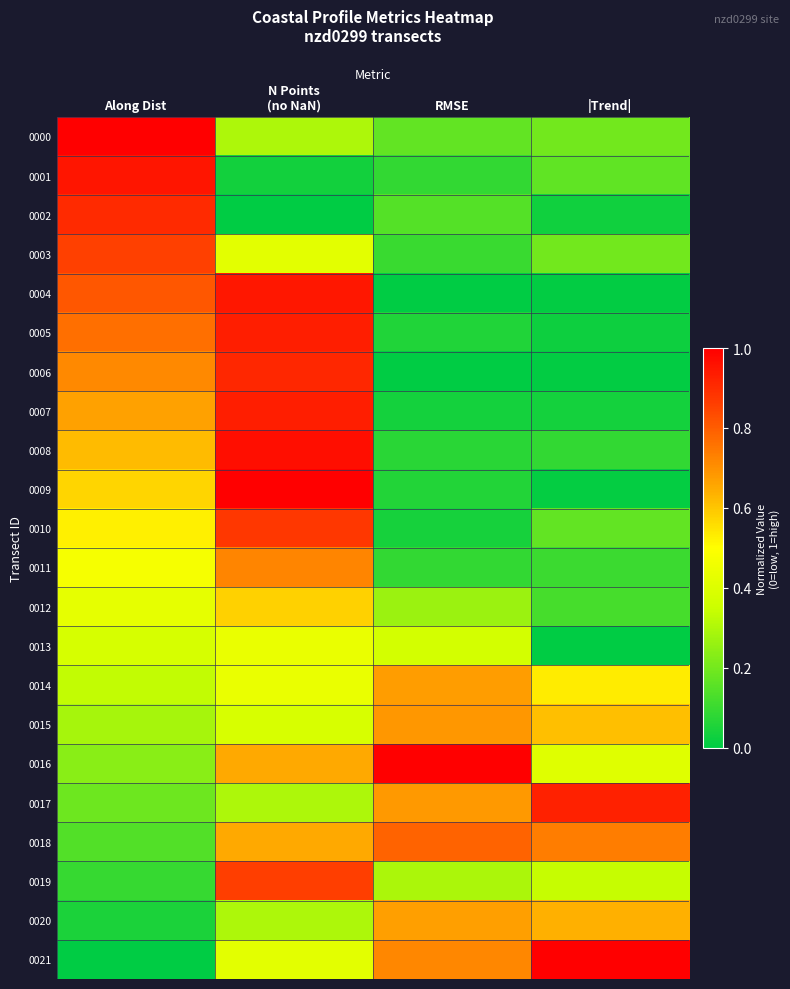

Rank the series by their maximum value, from lowest to highest.

0013, 0012, 0020, 0014, 0015, 0011, 0018, 0003, 0019, 0010, 0002, 0006, 0017, 0005, 0007, 0004, 0001, 0008, 0000, 0009, 0016, 0021